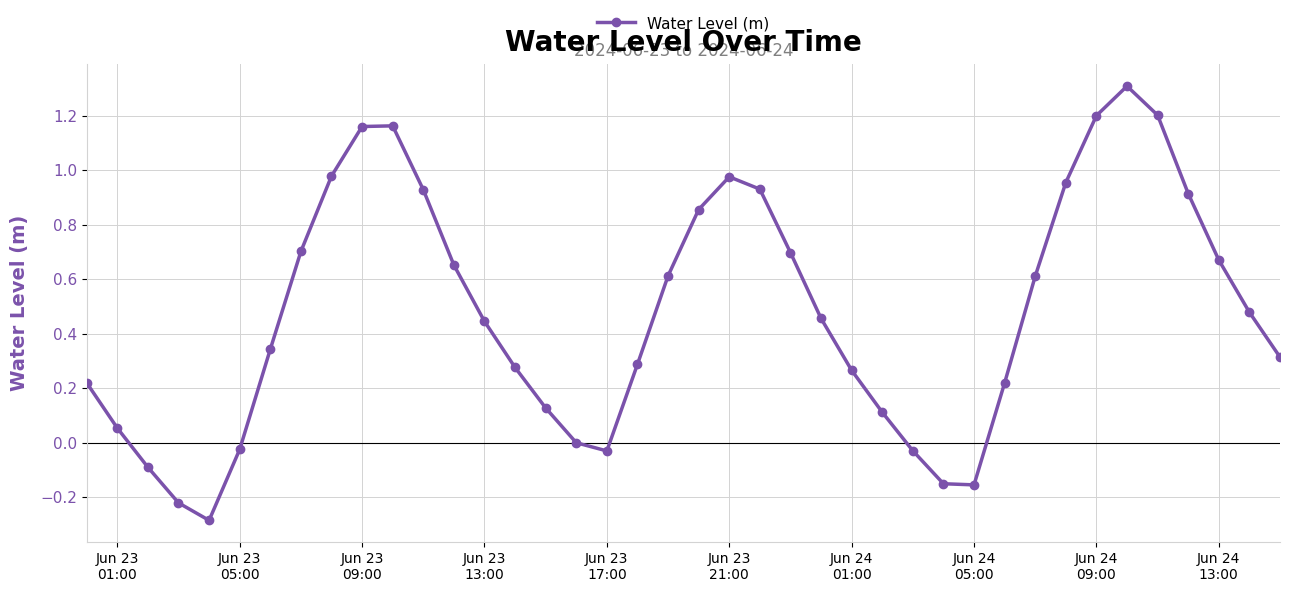

What is the sum of all values?

19.1